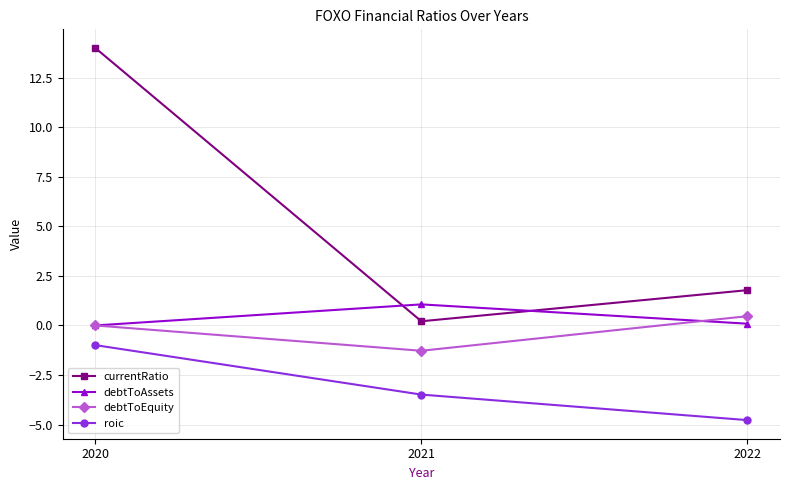

At which category does the chart reach its minimum across all series?

2022